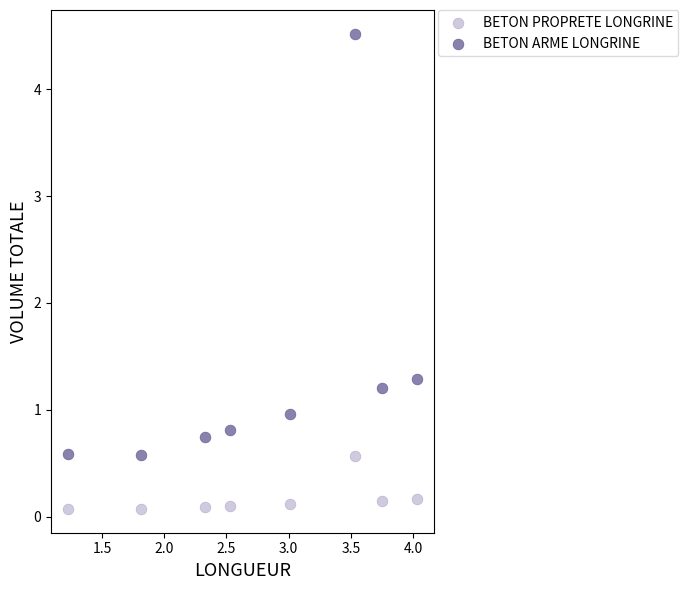

What are all the series names shown in the legend?

BETON PROPRETE LONGRINE, BETON ARME LONGRINE